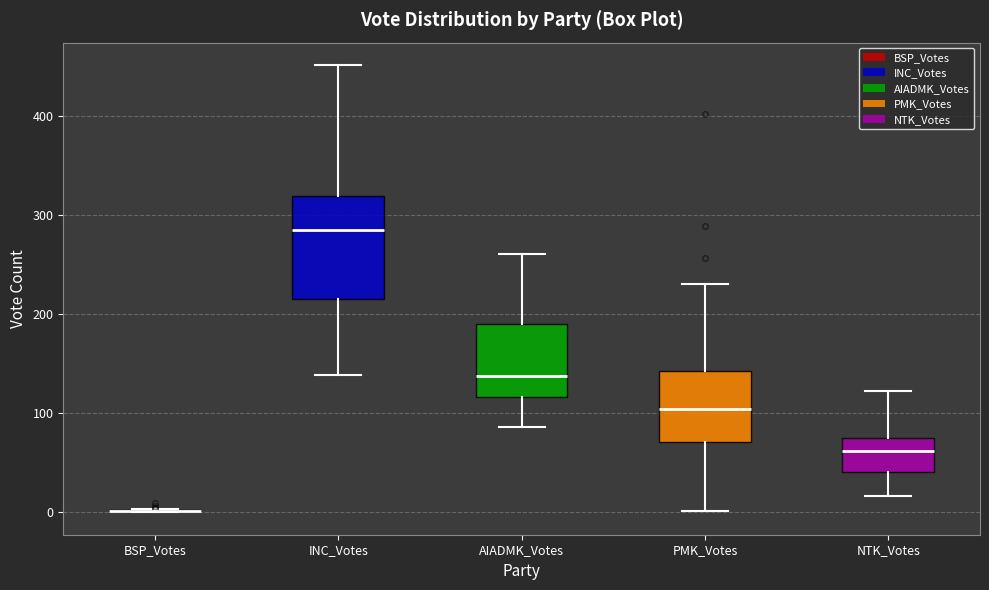

Comparing the boxes themselves (not the whiskers), which one is the tallest?

INC_Votes